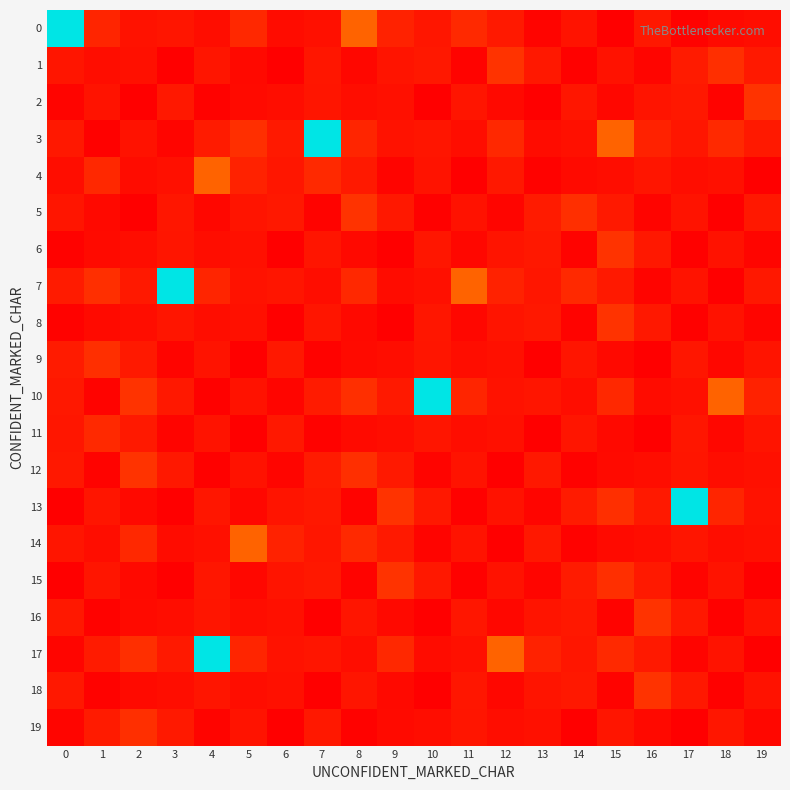

At how many categories does at least one series exceed 486?

6